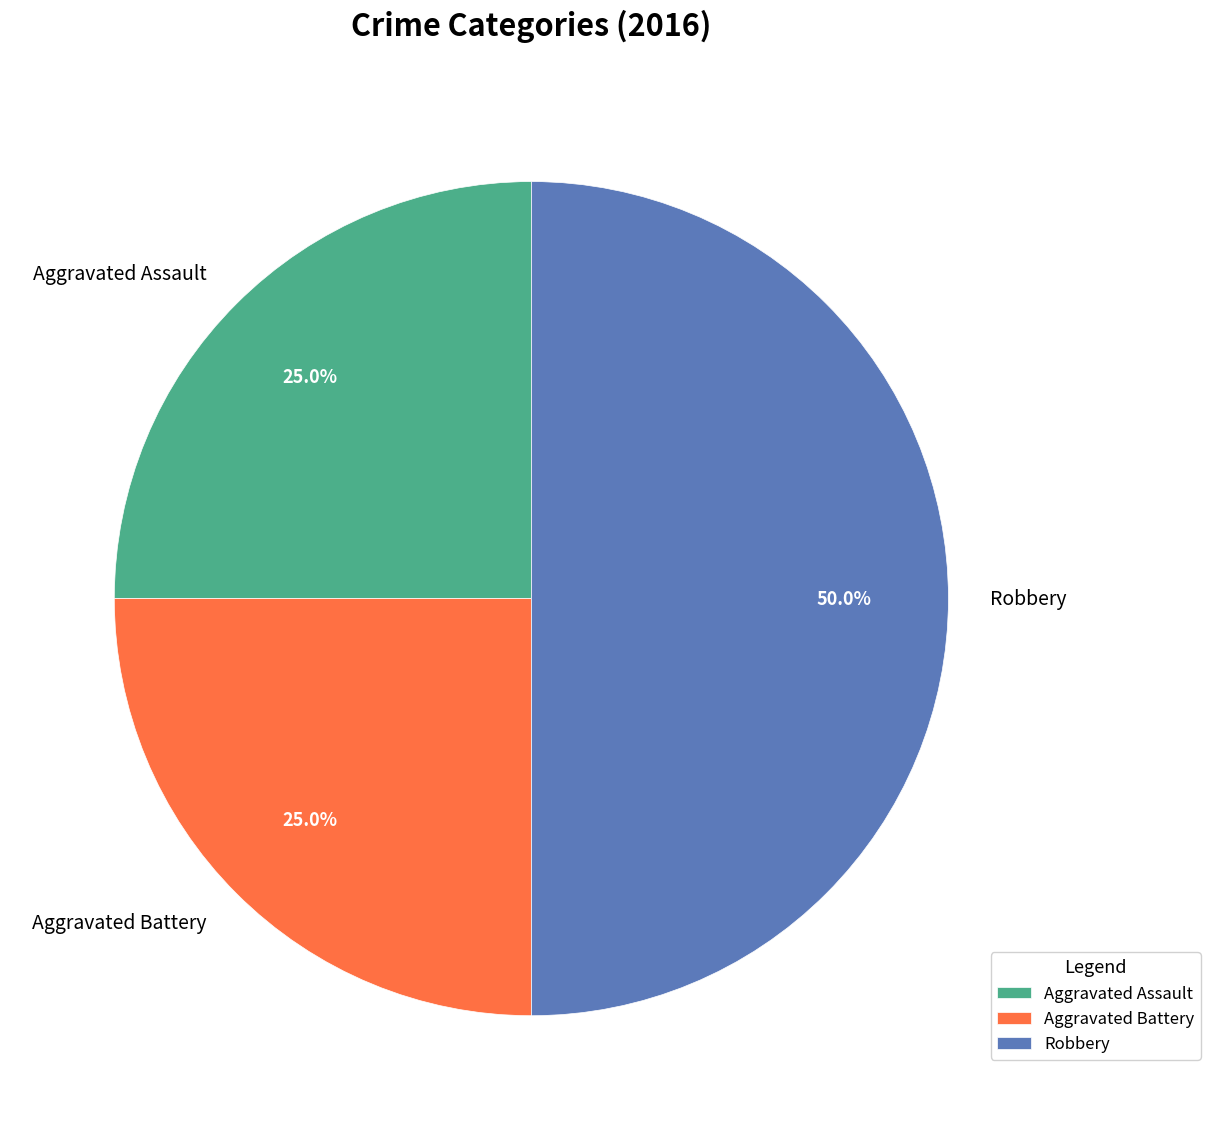

The Robbery slice represents 43% of the pie. True or false?

False